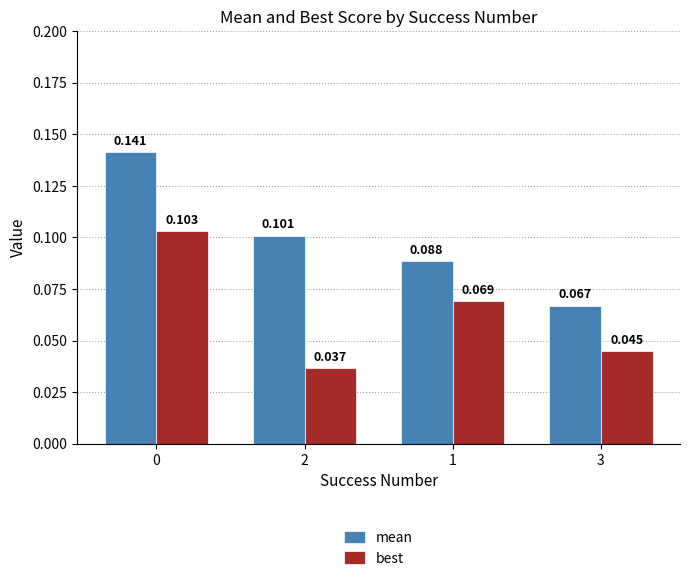

At 3, list the series in order from largest to smallest.

mean, best